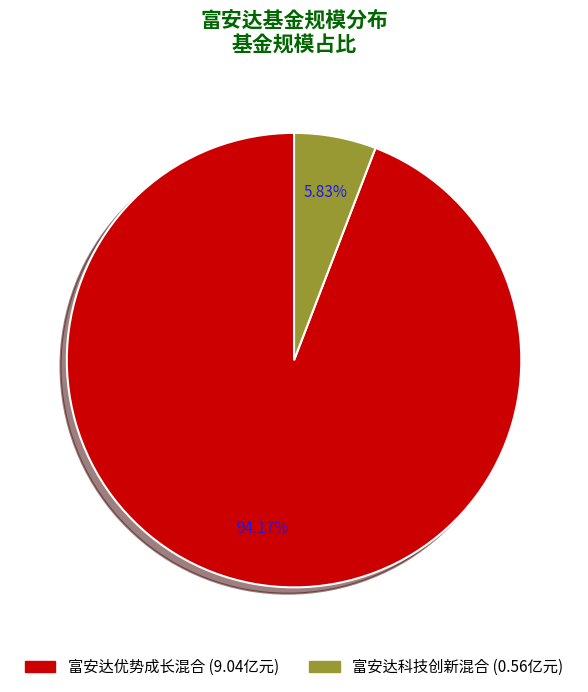

Which category has the biggest portion of the pie?

富安达优势成长混合